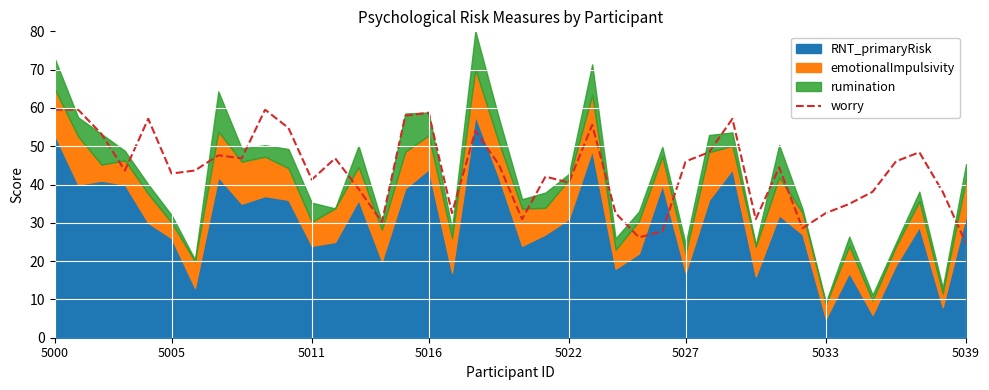

True or false: worry has a value of 24.6 at 5039.

True